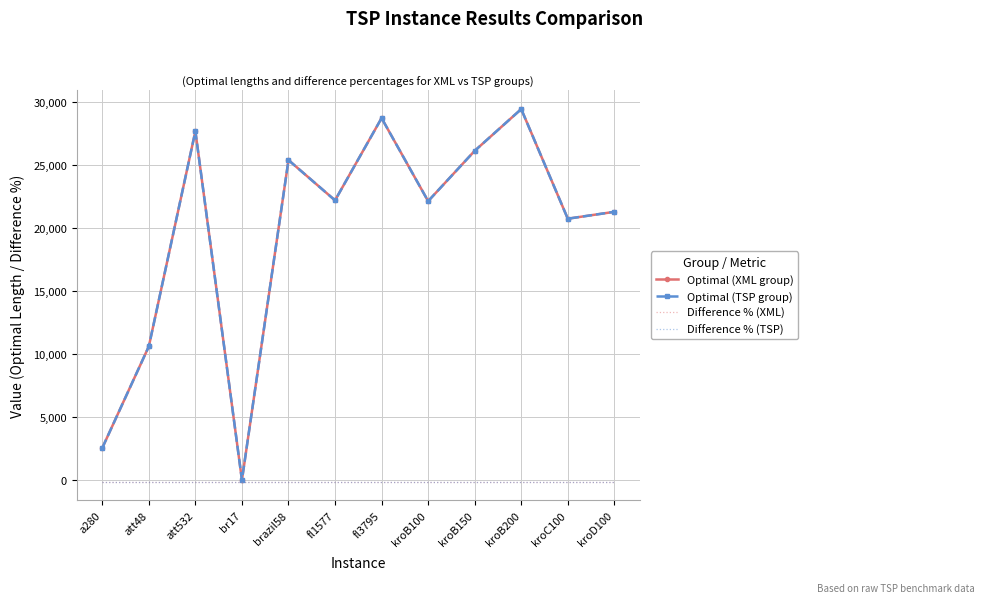

What is the sum of the Difference % (XML) values at att48 and kroB150?

-200